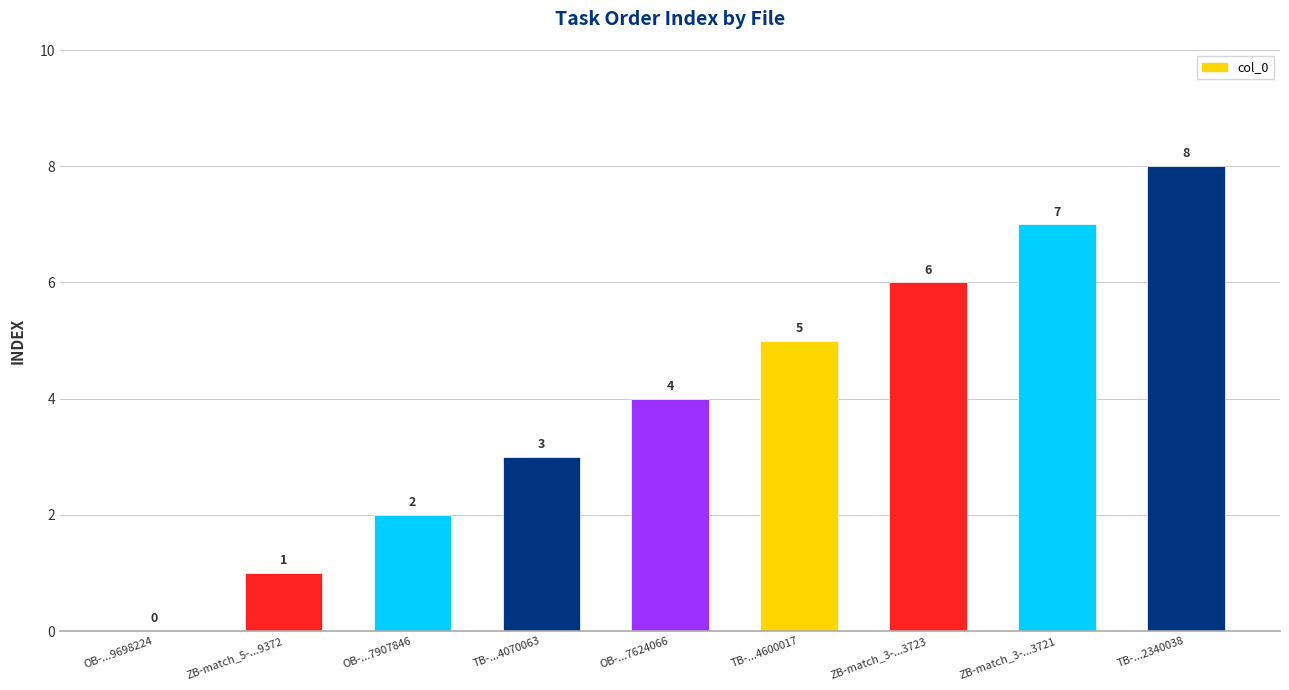

At which label is the value closest to 4?

OB-...7624066